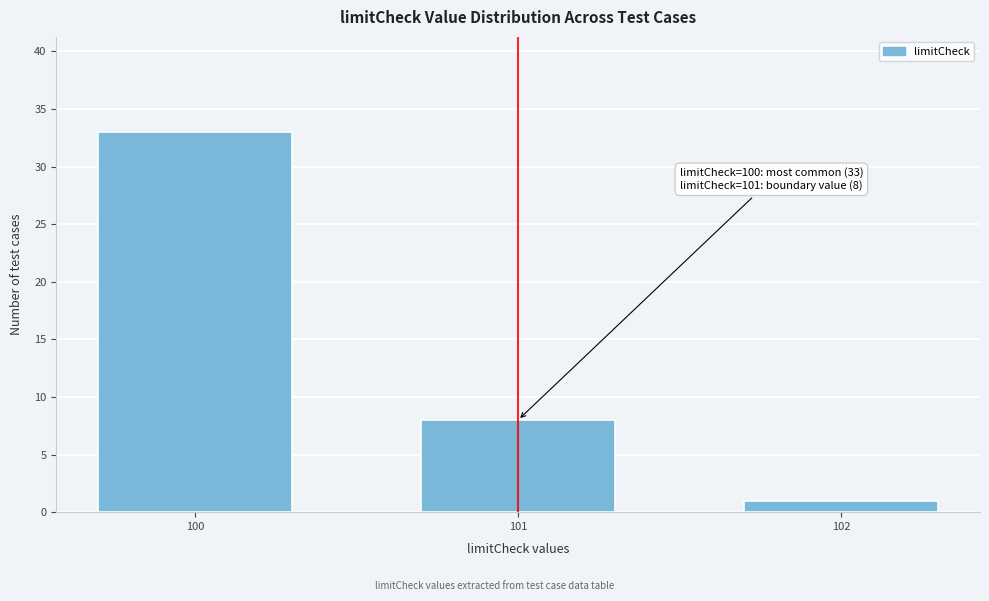

Reading left to right, list all the values displayed in this chart.

100=33	101=8	102=1